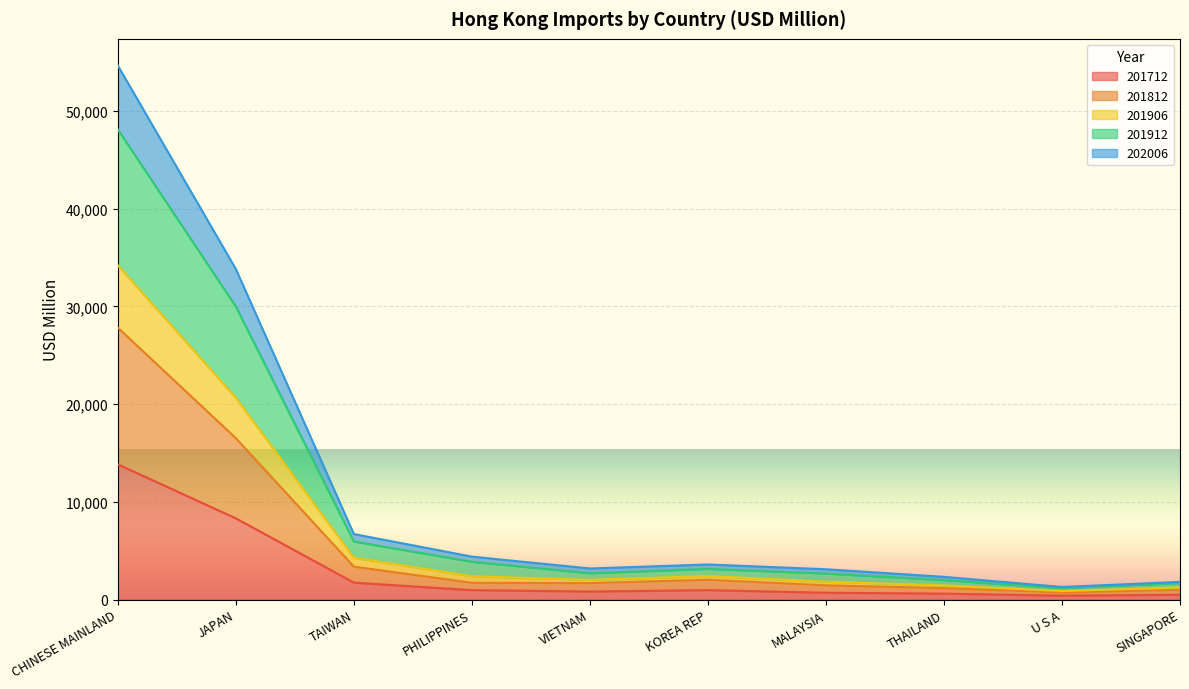

True or false: 201812 and 202006 intersect in this chart.

False